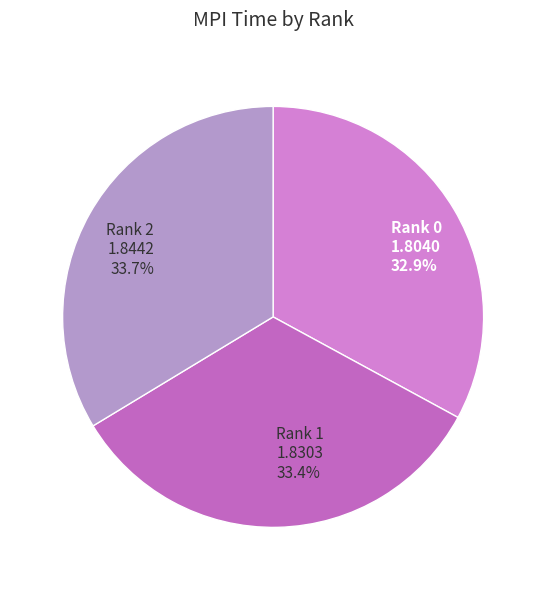

Is there any slice that represents more than half of the pie?

No